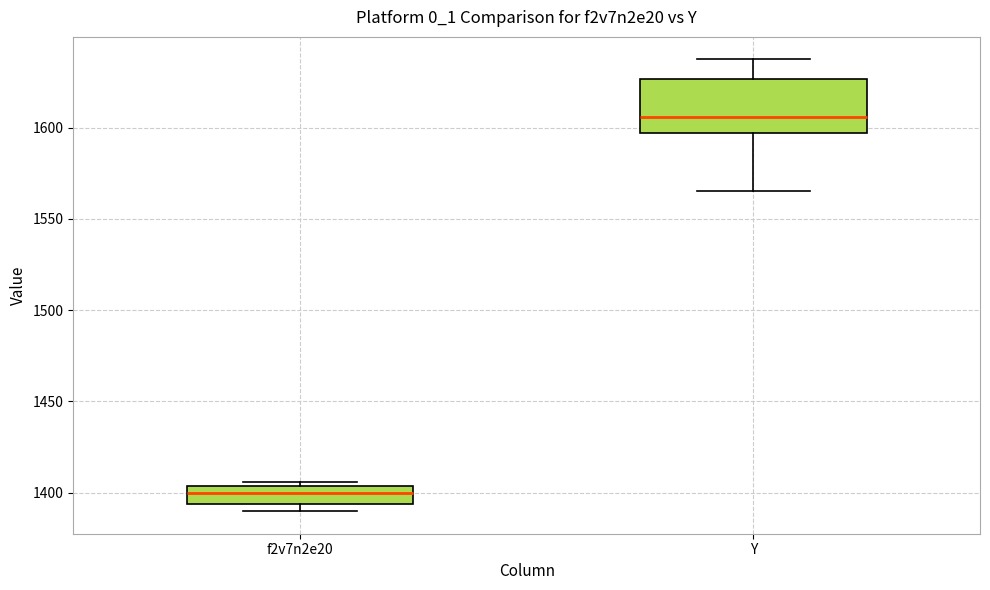

Where does the lower whisker of the box for Y end on the y-axis? The values are not printed on the chart, so give them approximately, as read against the axis.

1565